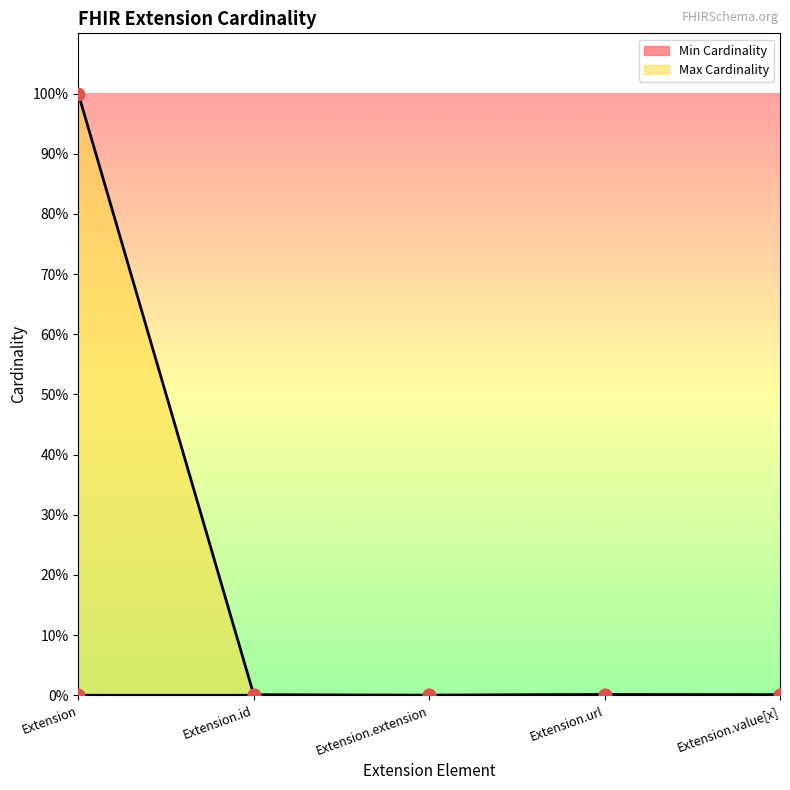

Is the value of Max Cardinality at Extension.url greater than the value of Min Cardinality at Extension.extension?

Yes